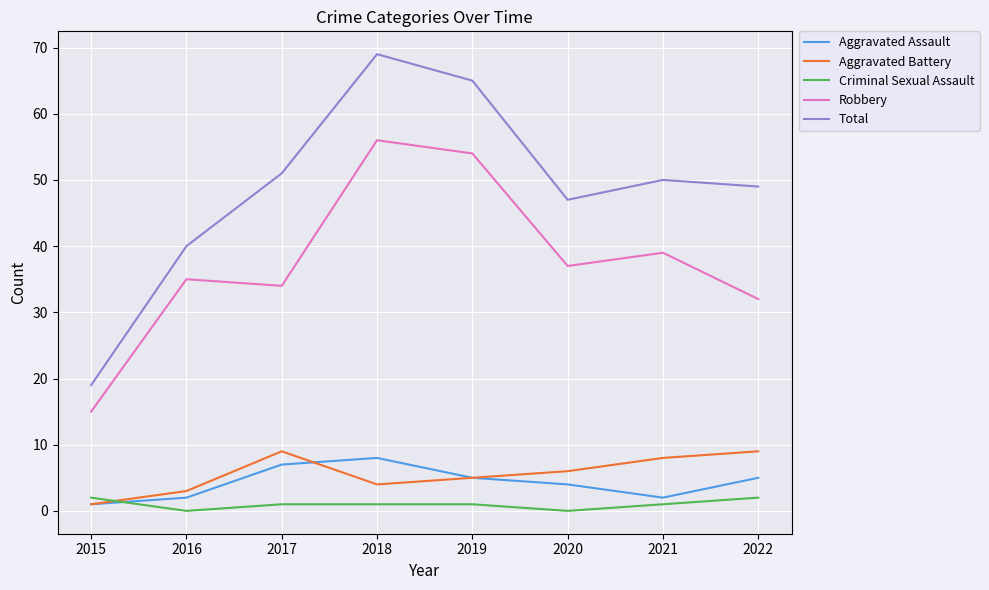

What is the difference between the maximum and minimum values in the Criminal Sexual Assault series?

2